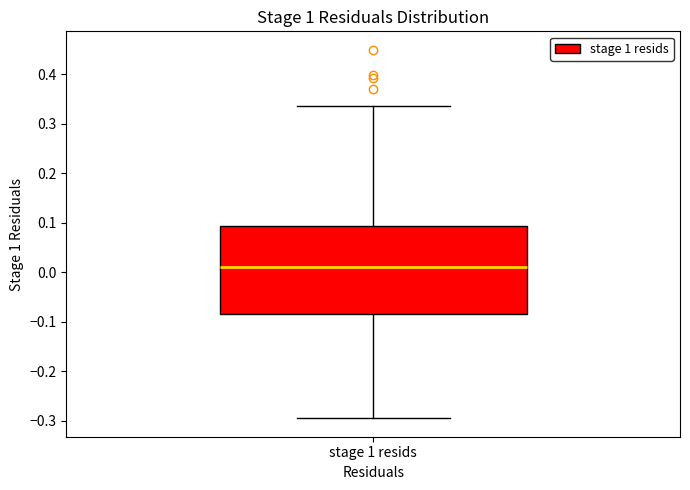

Transcribe this box plot: give where the median line is, the range the box spans, and where the two whiskers end, as read against the y-axis. The values are not printed on the chart, so give them approximately, as read against the axis.

median 0.01, box -0.08 to 0.09, whiskers -0.29 to 0.34